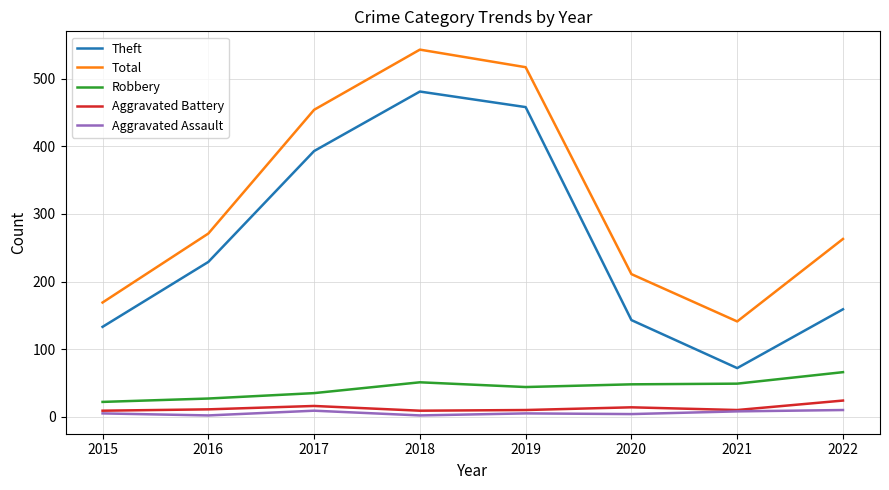

What is the difference between the Robbery values at 2021 and 2019?

5